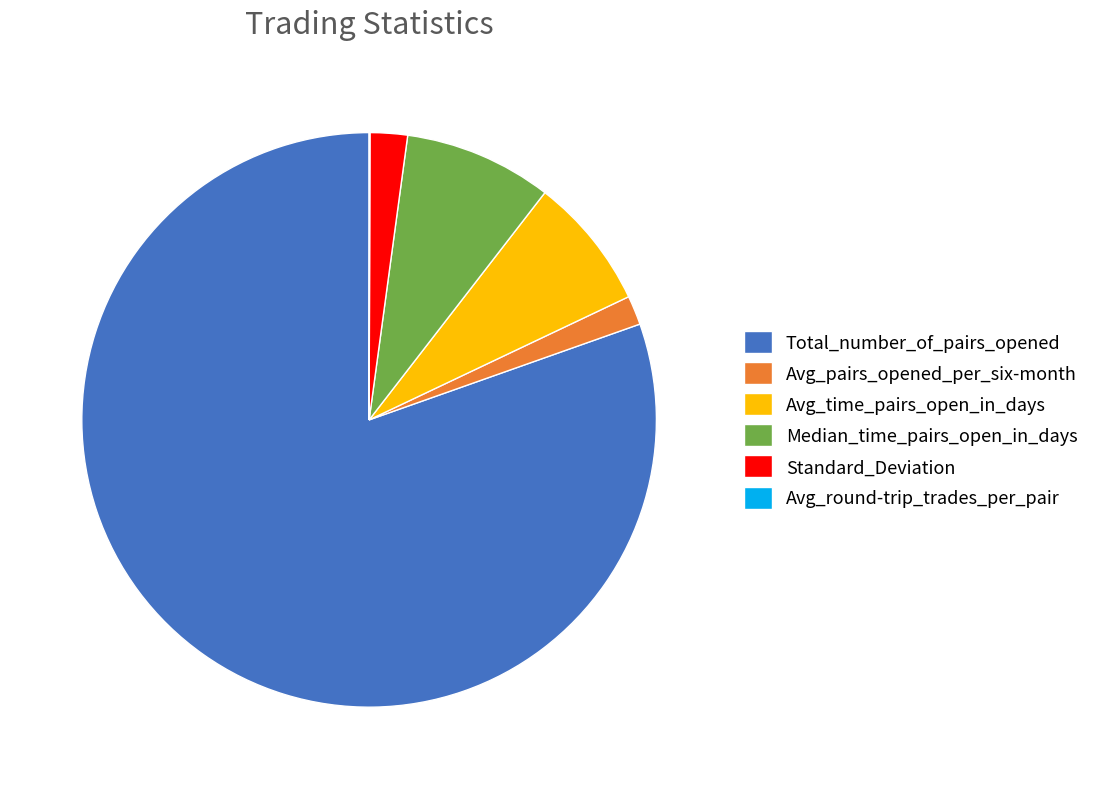

Which category has the biggest portion of the pie?

Total_number_of_pairs_opened